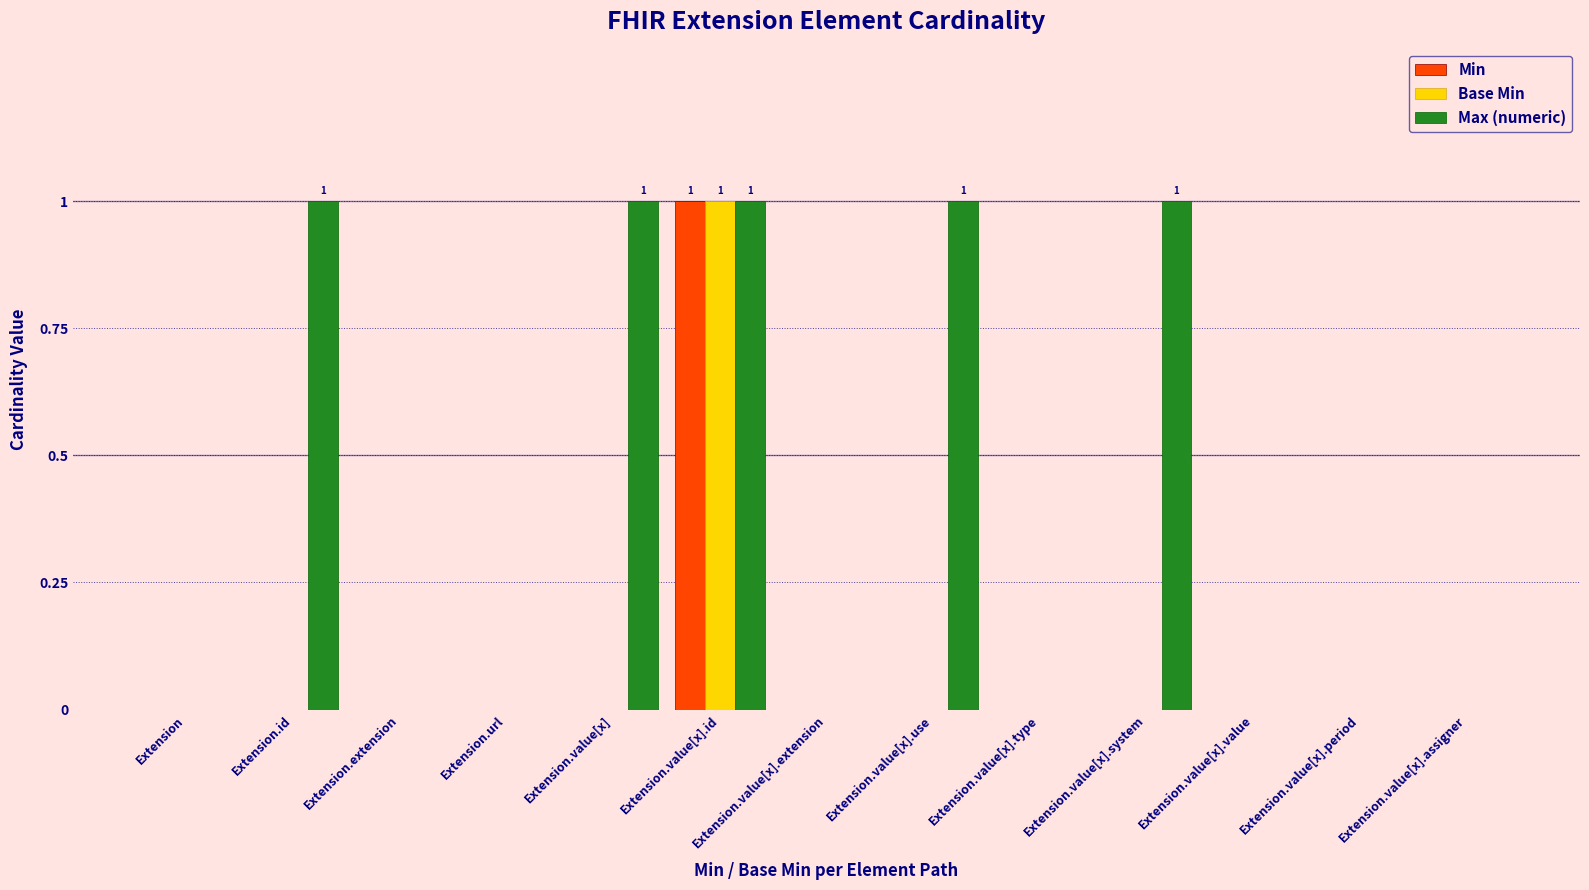

At which label does Base Min reach its peak?

Extension.value[x].id